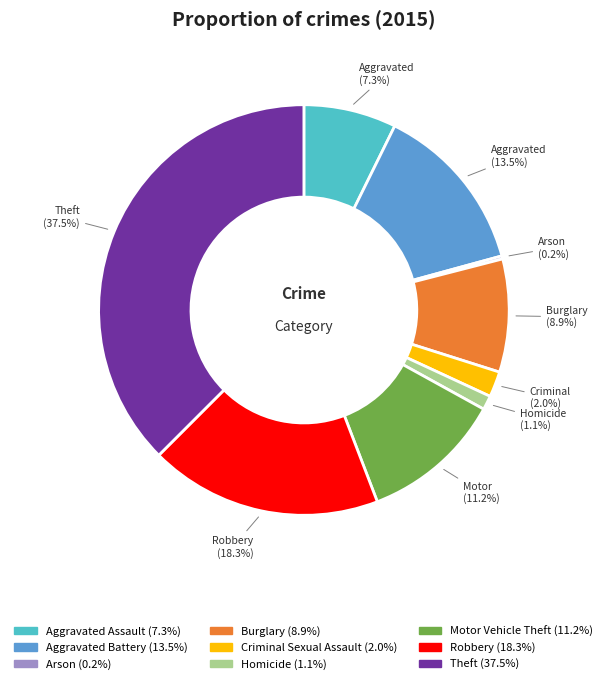

Is there any slice that represents more than half of the pie?

No